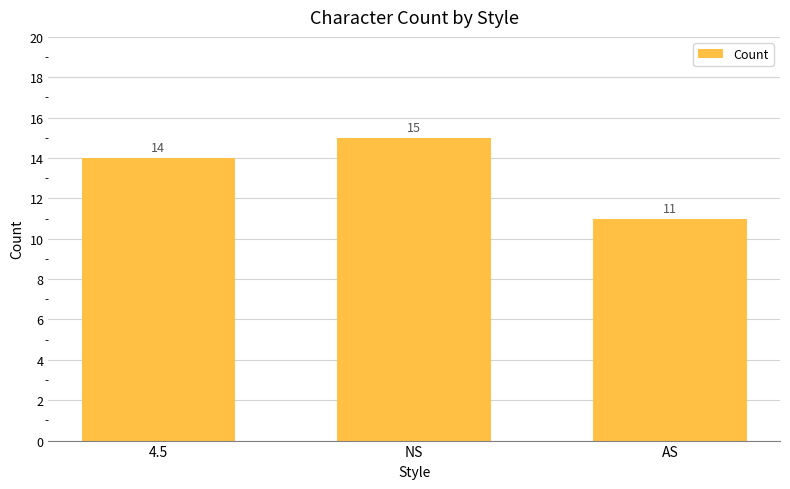

What is the sum of the values at 4.5 and AS?

25